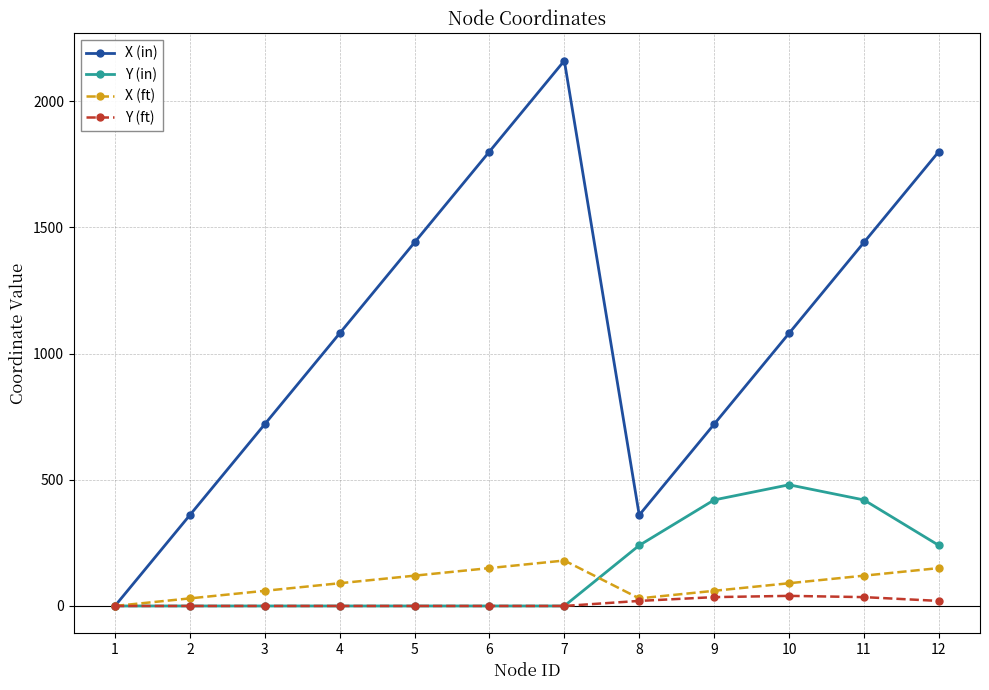

How many interior local peaks does the X (in) series have?

1